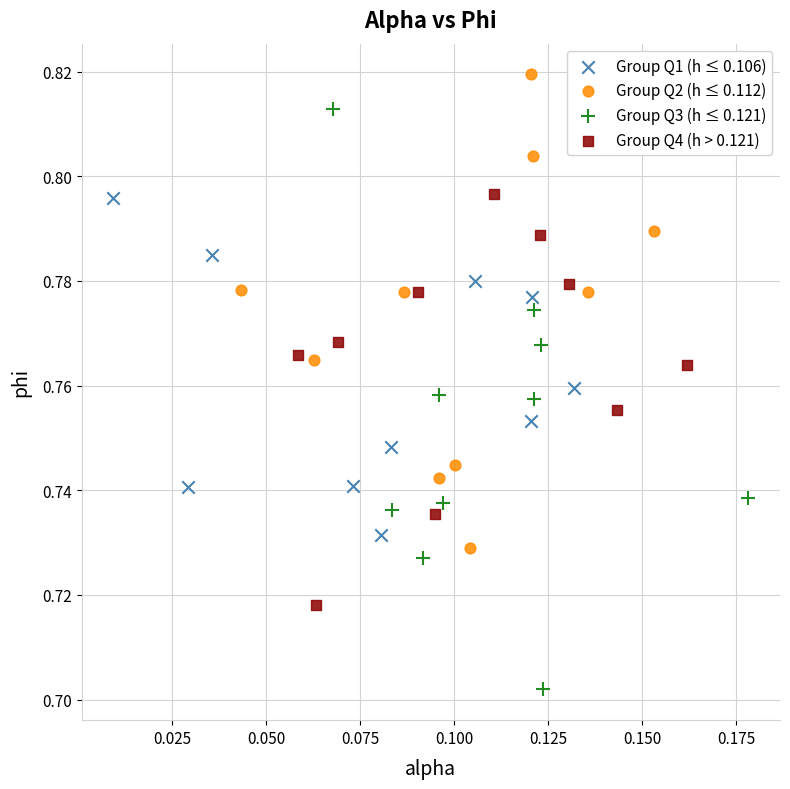

Which series contains the lowest Y value?

Group Q3 (h ≤ 0.121)